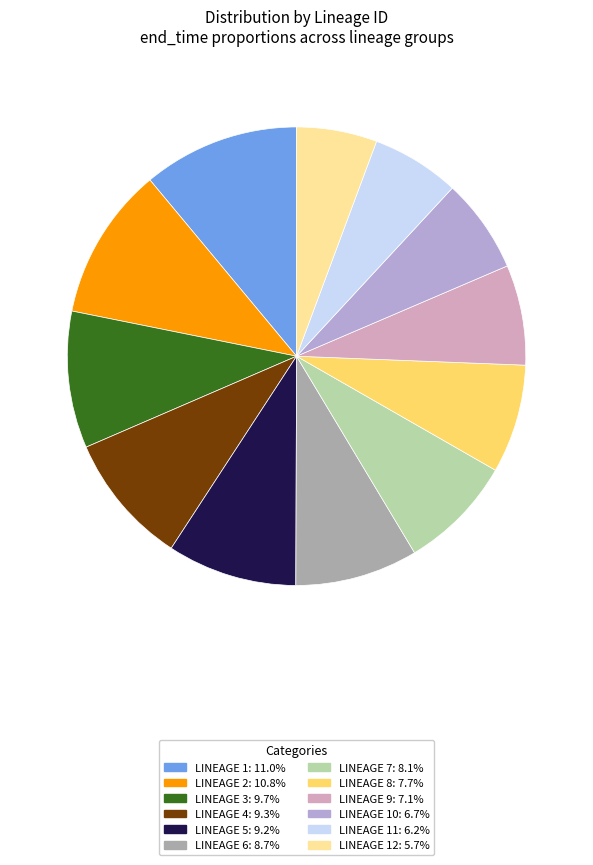

Does any single category account for the majority?

No